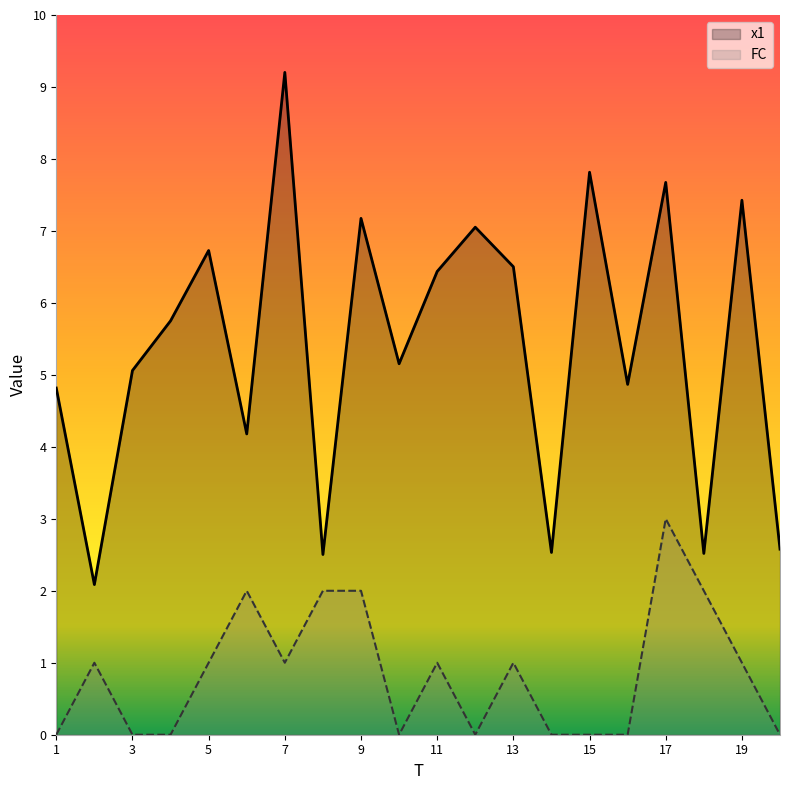

How many categories are shown in the chart?

20